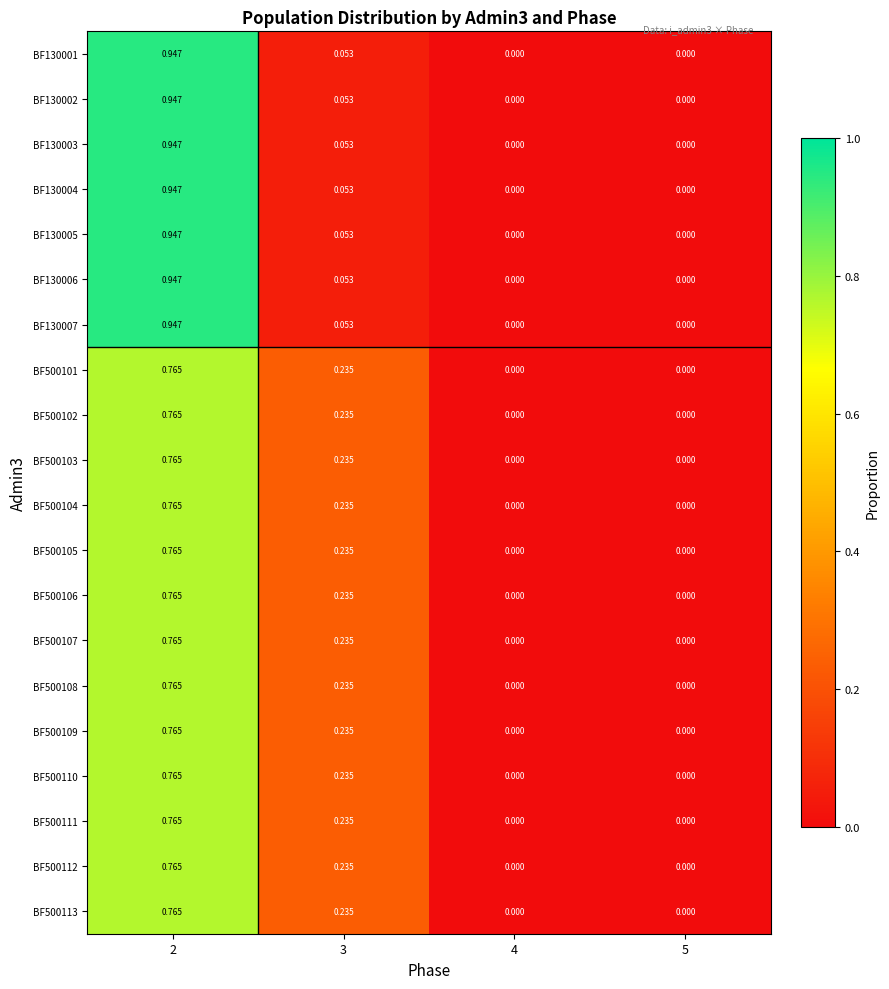

Is the value of BF130004 at 3 greater than the value of BF500108 at 3?

No